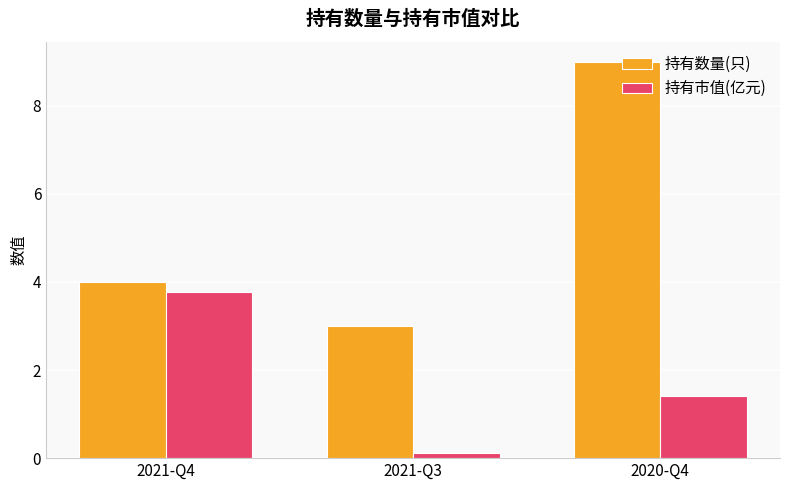

At 2020-Q4, list the series in order from largest to smallest.

持有数量(只), 持有市值(亿元)